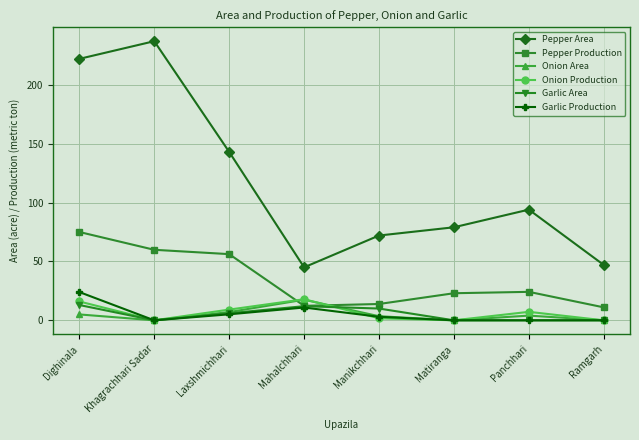

What position from the right is Matiranga?

3